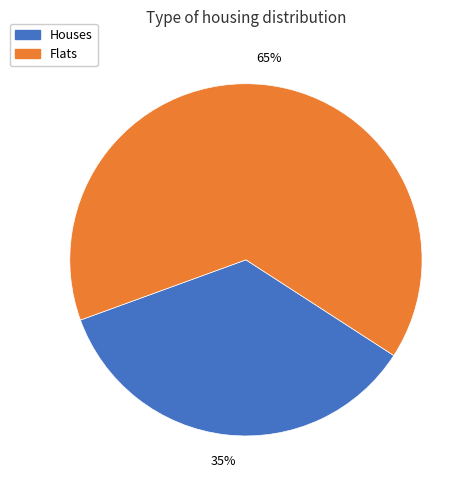

To the nearest percent, what is the average slice percentage?

50%